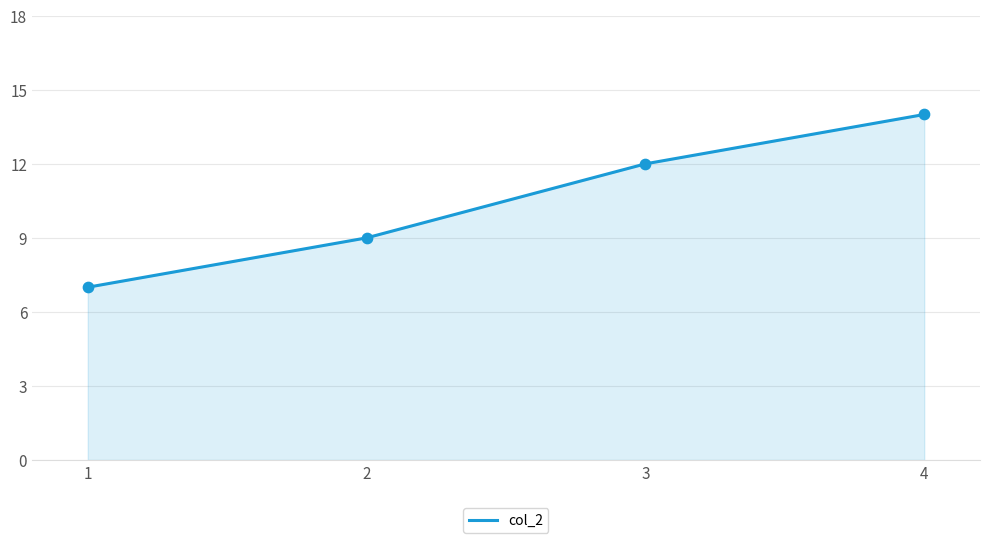

What is the ratio of the value at 1 to the value at 3?

0.6